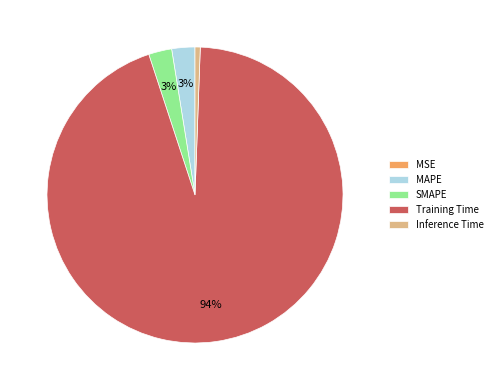

Does Training Time account for over 50% of the chart?

Yes